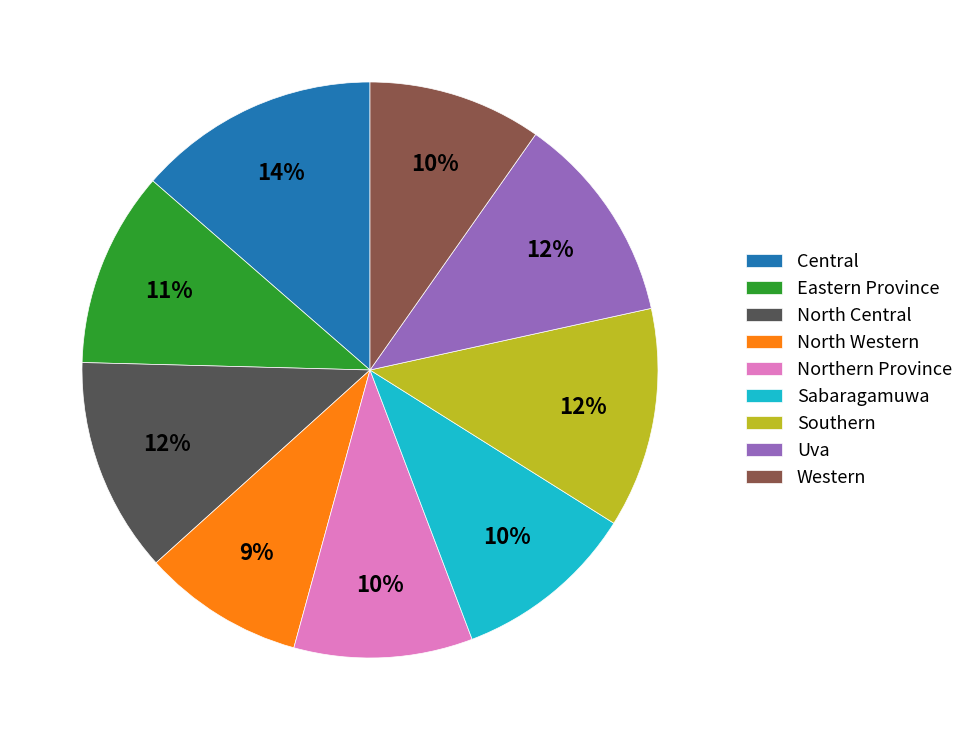

What percentage is the Uva slice, to the nearest percent?

12%